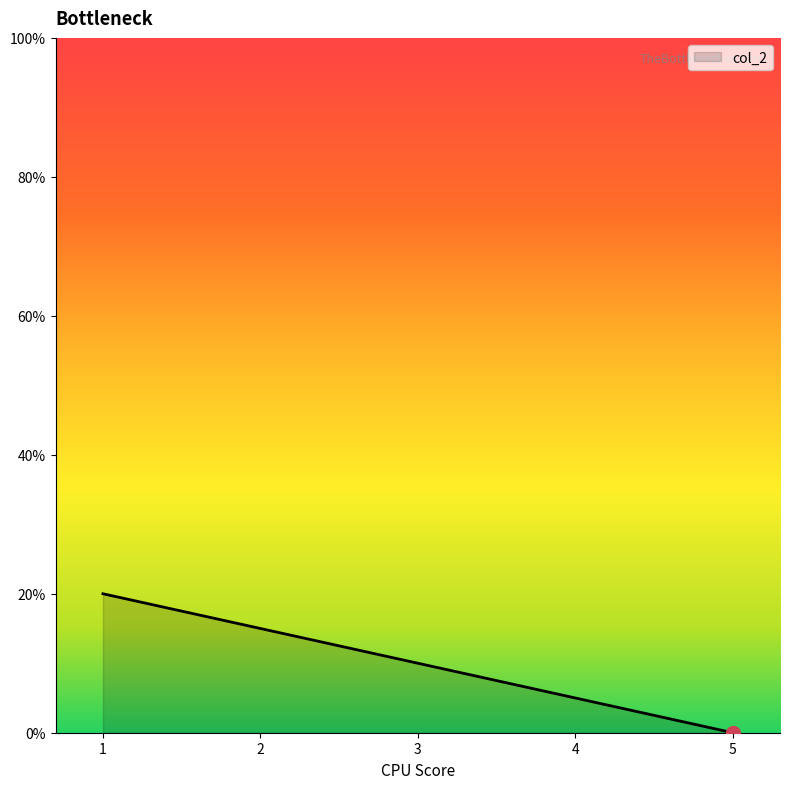

Between 1 and 4, which is larger?

1